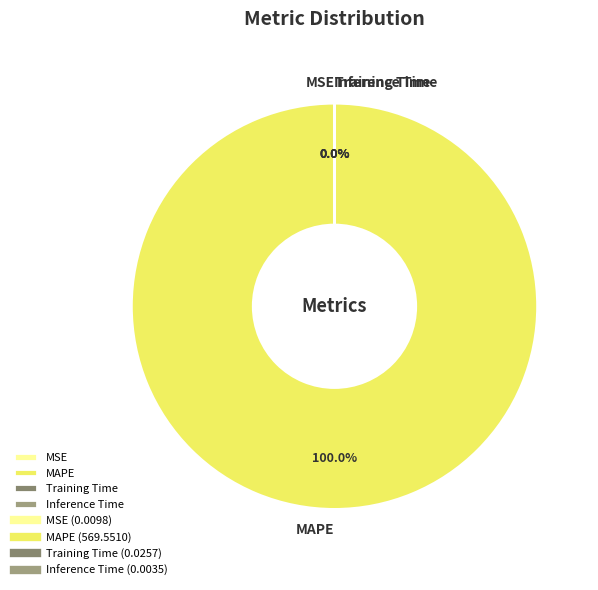

The Training Time slice represents 0% of the pie. True or false?

True